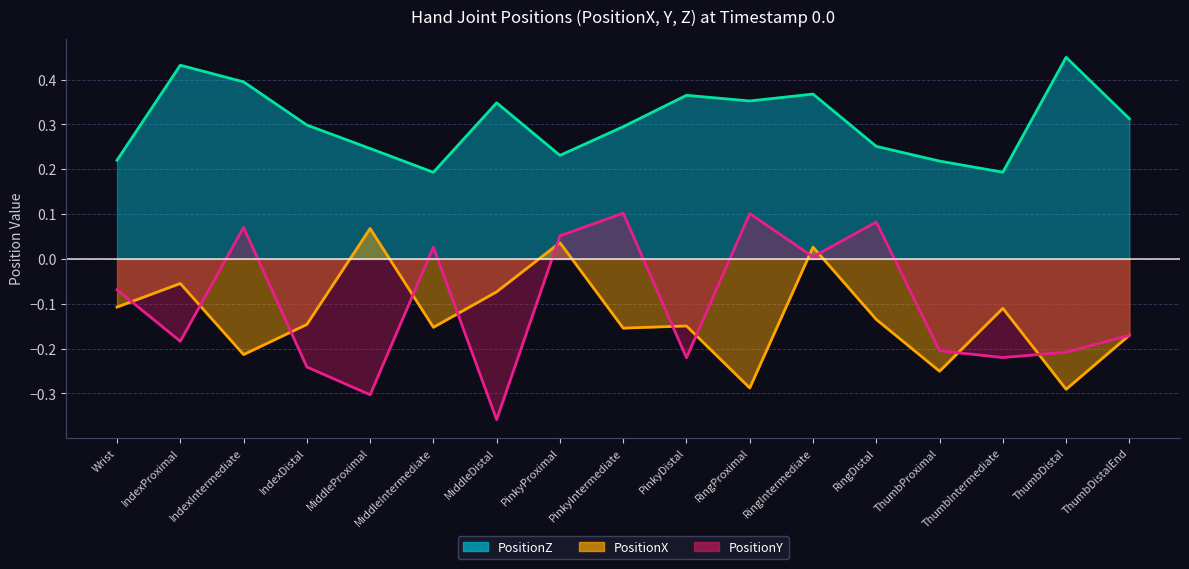

What is the approximate value of PositionZ line at ThumbDistalEnd?

0.3